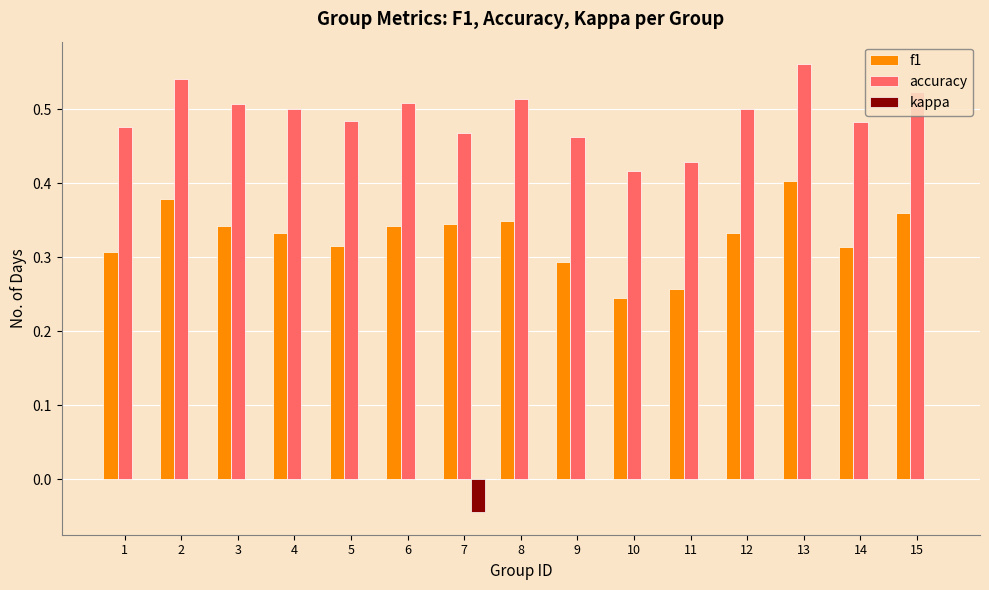

Between 7 and 10, which series saw the biggest shift?

f1